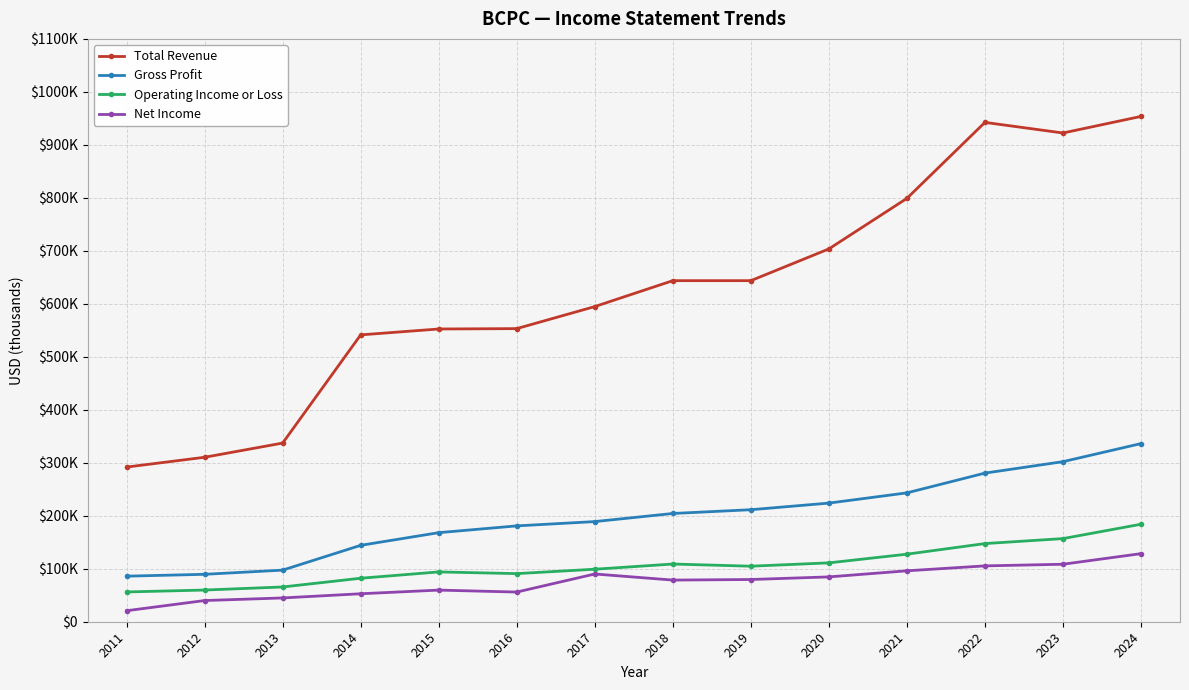

What are all the series names shown in the legend?

Total Revenue, Gross Profit, Operating Income or Loss, Net Income